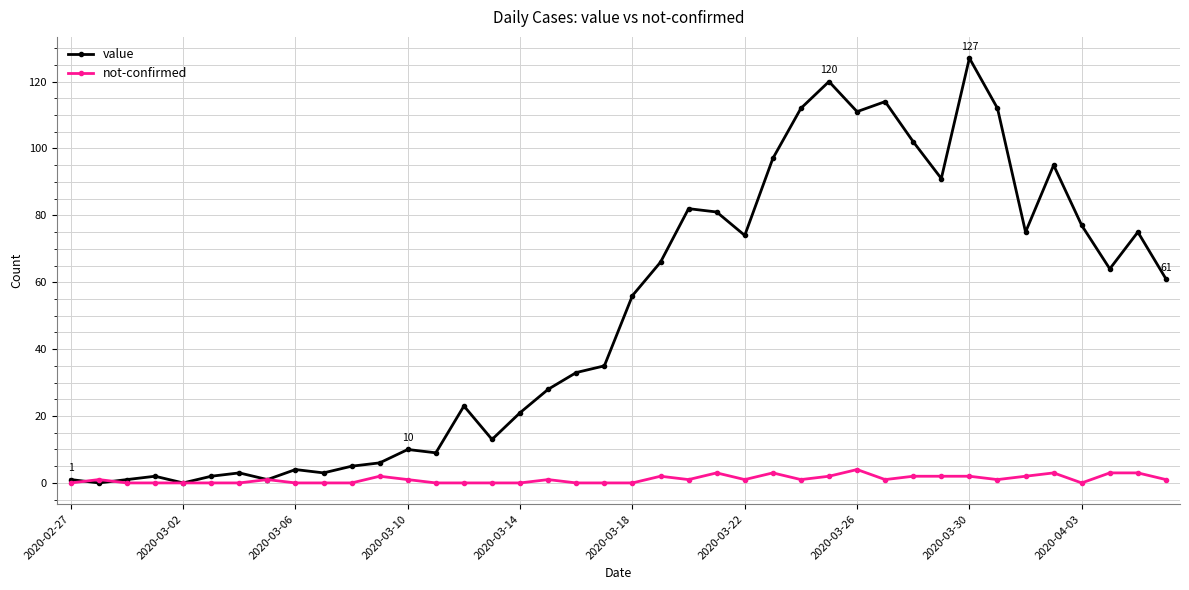

What is the difference between the maximum and minimum values in the not-confirmed series?

4